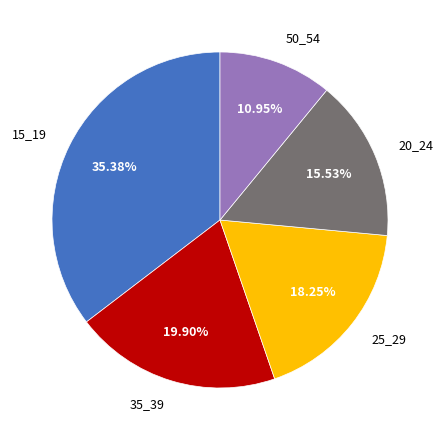

Is 25_29 the majority of the pie?

No